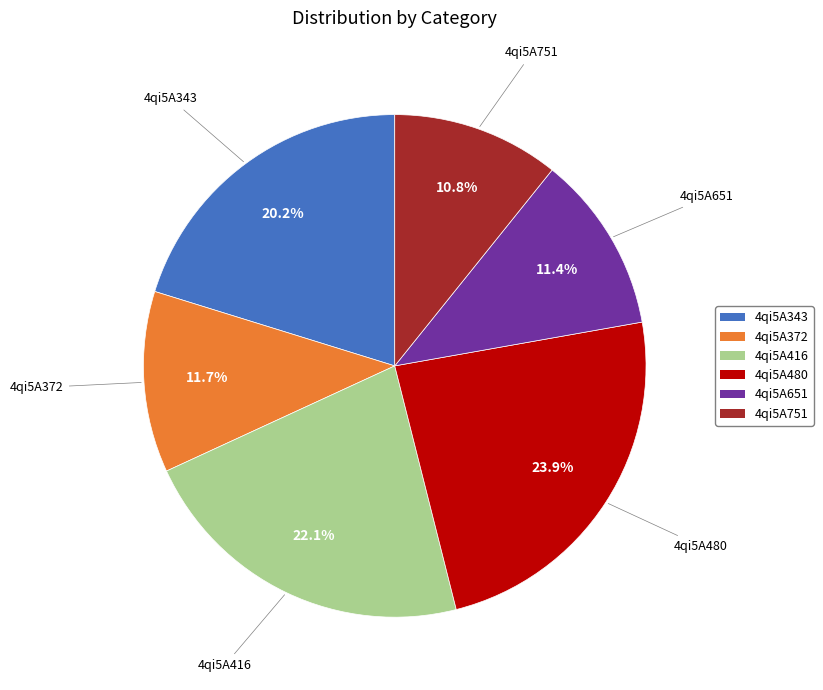

Does any single category account for the majority?

No